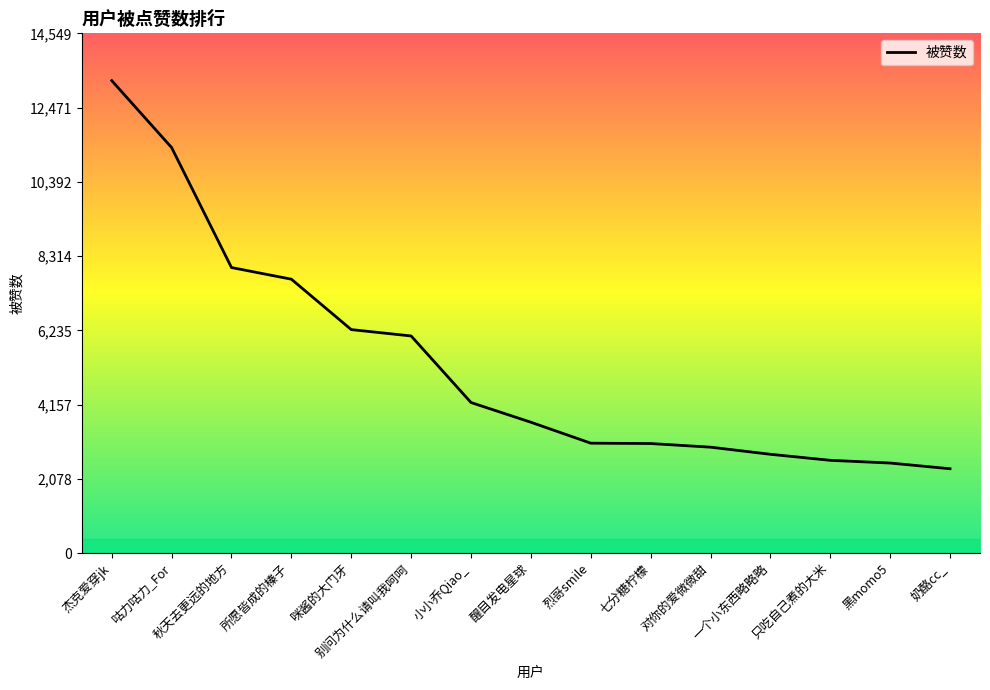

The chart shows a value of 2522 at 黑momo5. True or false?

True